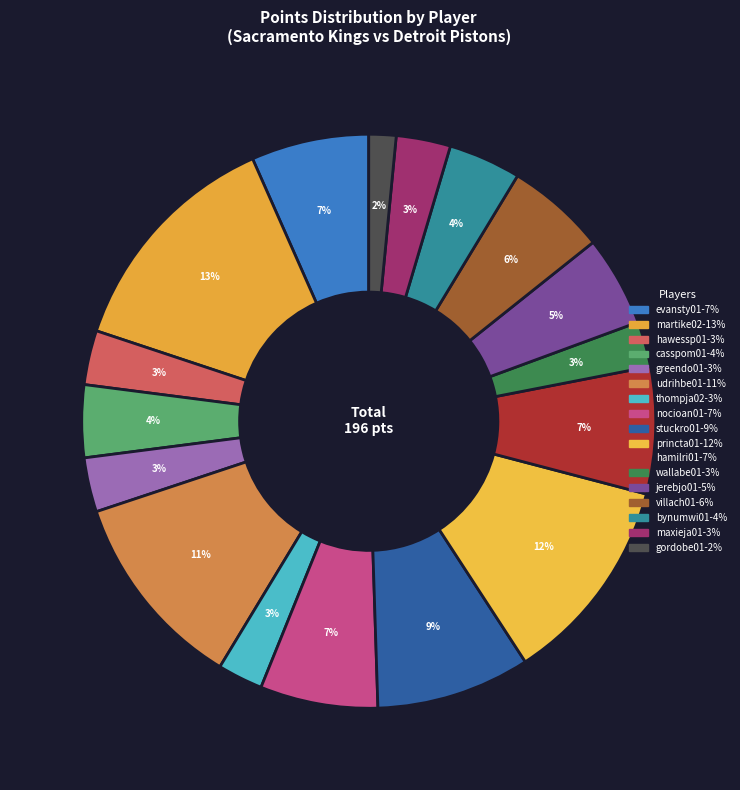

To the nearest percent, what is the difference between the jerebjo01 and maxieja01 slice percentages?

2%